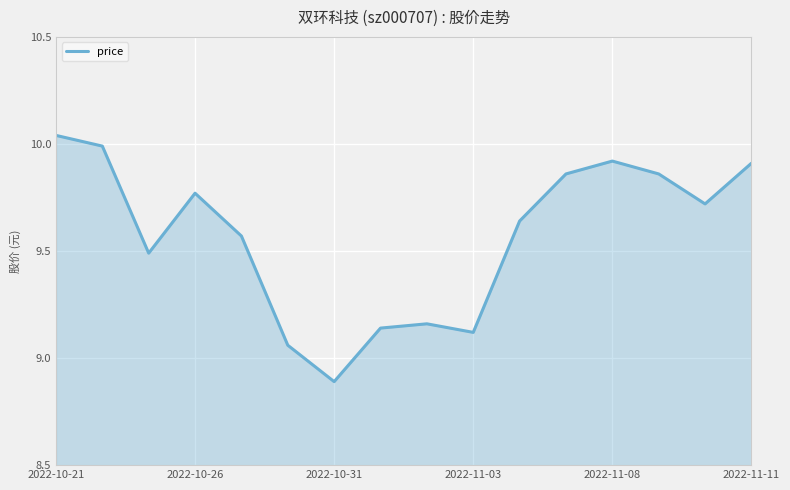

What is the smallest value displayed?

8.9